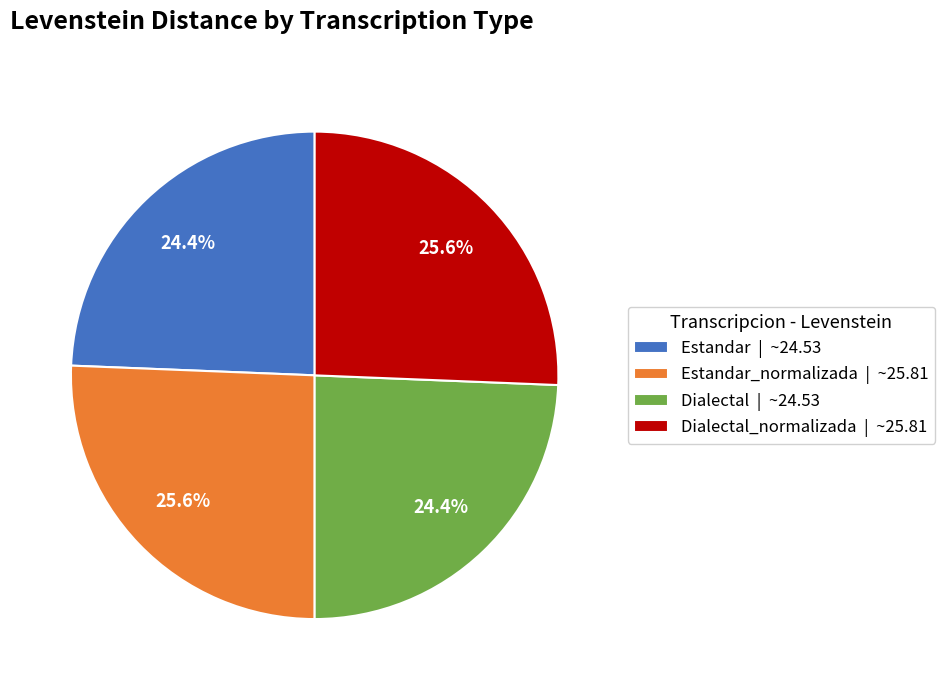

How many segments does this pie chart have?

4